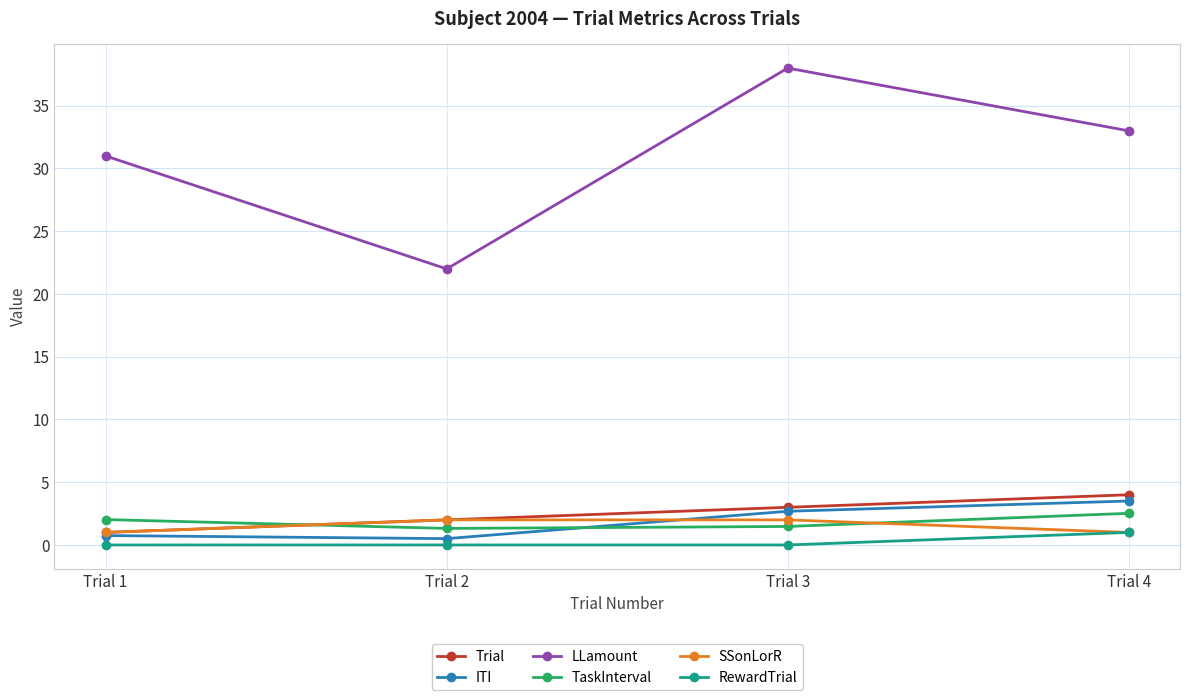

What is the difference between the maximum and second lowest values in the LLamount series?

7.0